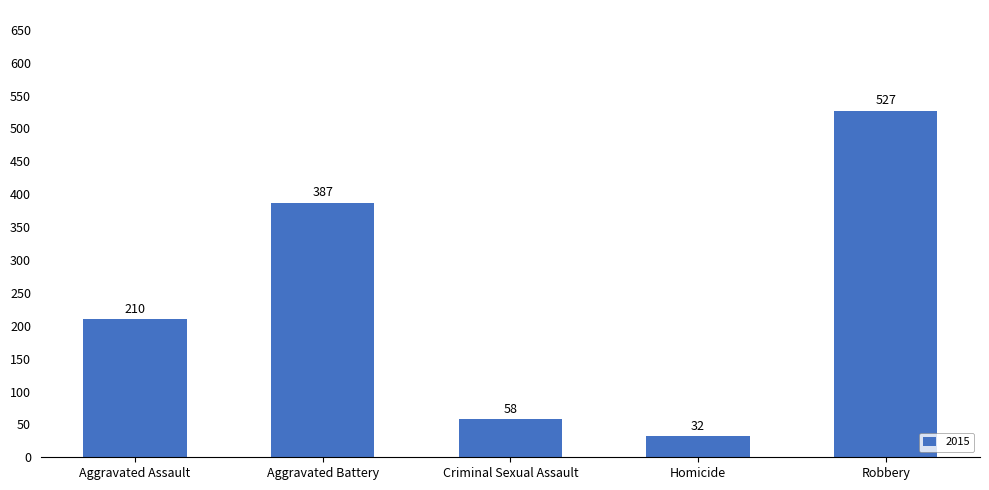

Between Aggravated Battery and Robbery, which is larger?

Robbery